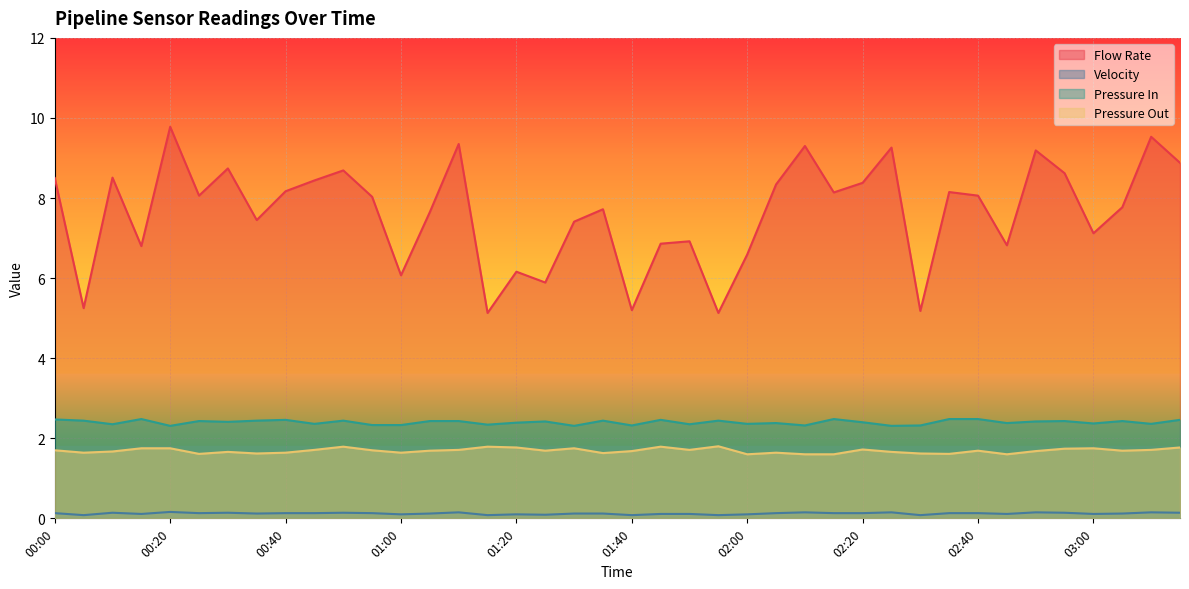

Between 02:35 and 02:10, which is larger?

02:10